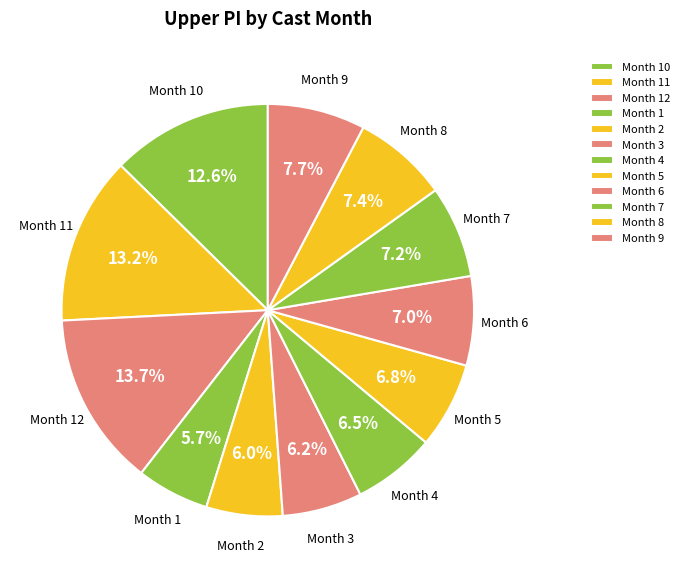

Does any single category account for the majority?

No